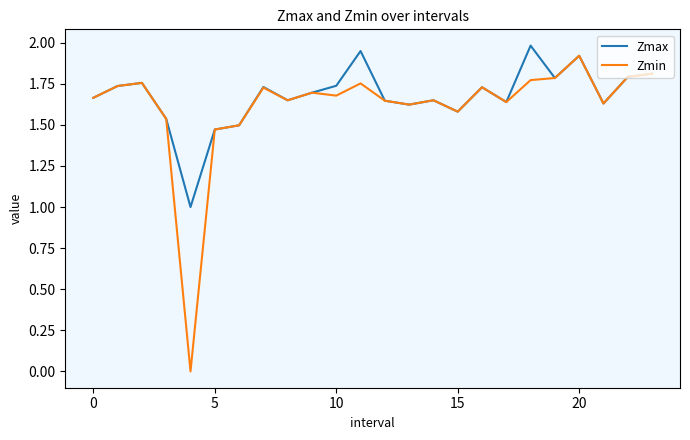

What is the maximum value for Zmax?

2.0